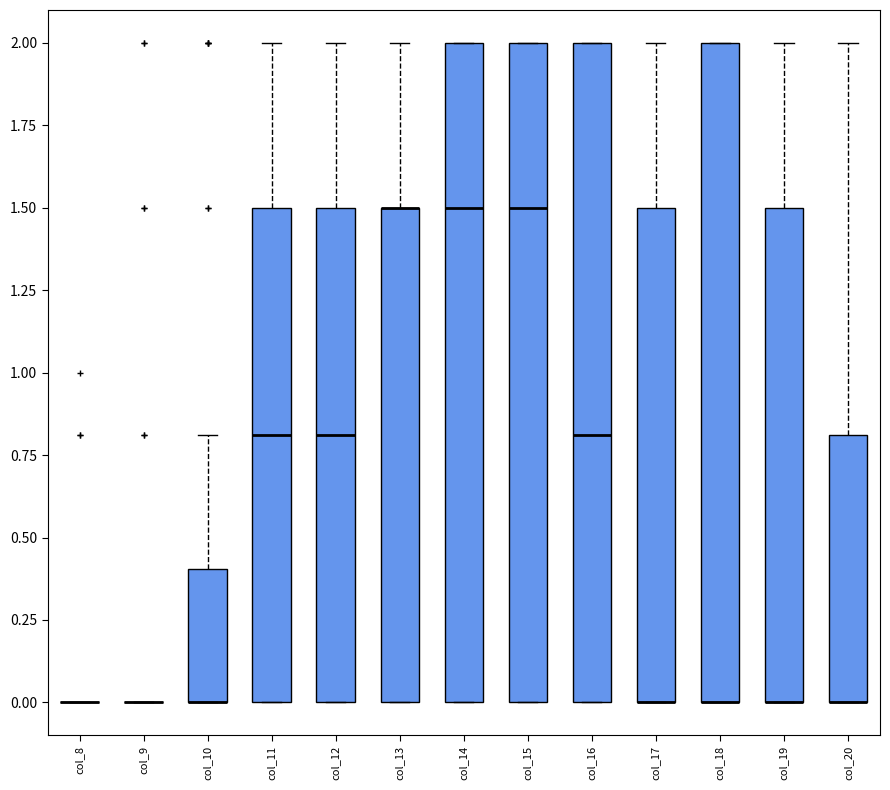

Reading left to right, transcribe this box plot: for each box, give where its median line is, the range the box spans, and where its two whiskers end, as read against the y-axis. The values are not printed on the chart, so give them approximately, as read against the axis.

col_8: box collapsed to a line at 0.0, whiskers 0.0 to 0.0
col_9: box collapsed to a line at 0.0, whiskers 0.0 to 0.0
col_10: median 0.0 (drawn on the box's lower edge), box 0.0 to 0.4, whiskers 0.0 to 0.8
col_11: median 0.8, box 0.0 to 1.5, whiskers 0.0 to 2.0
col_12: median 0.8, box 0.0 to 1.5, whiskers 0.0 to 2.0
col_13: median 1.5 (drawn on the box's upper edge), box 0.0 to 1.5, whiskers 0.0 to 2.0
col_14: median 1.5, box 0.0 to 2.0, whiskers 0.0 to 2.0
col_15: median 1.5, box 0.0 to 2.0, whiskers 0.0 to 2.0
col_16: median 0.8, box 0.0 to 2.0, whiskers 0.0 to 2.0
col_17: median 0.0 (drawn on the box's lower edge), box 0.0 to 1.5, whiskers 0.0 to 2.0
col_18: median 0.0 (drawn on the box's lower edge), box 0.0 to 2.0, whiskers 0.0 to 2.0
col_19: median 0.0 (drawn on the box's lower edge), box 0.0 to 1.5, whiskers 0.0 to 2.0
col_20: median 0.0 (drawn on the box's lower edge), box 0.0 to 0.8, whiskers 0.0 to 2.0